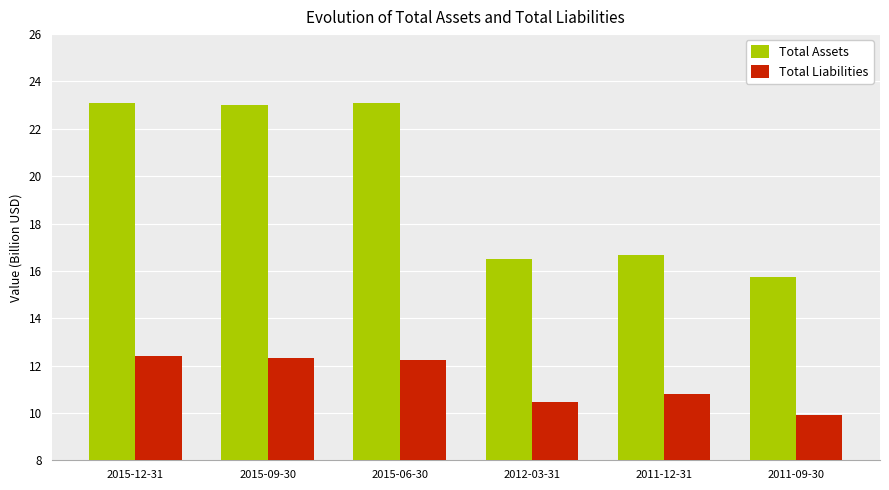

What is the sum of the Total Assets values at 2015-09-30 and 2012-03-31?

39.5